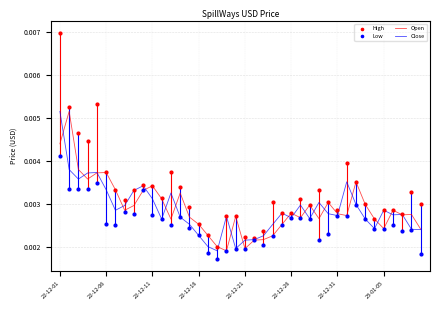

At how many categories does at least one series exceed 0?

40